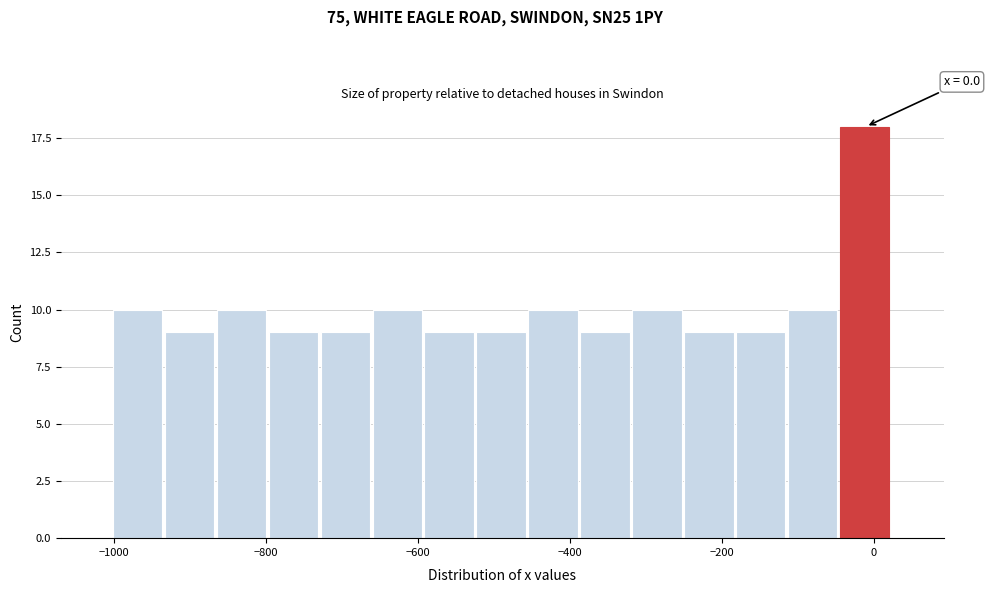

Around what value on the x-axis is the tallest bar? Give the approximate position of its centre, as read against the axis.

-20